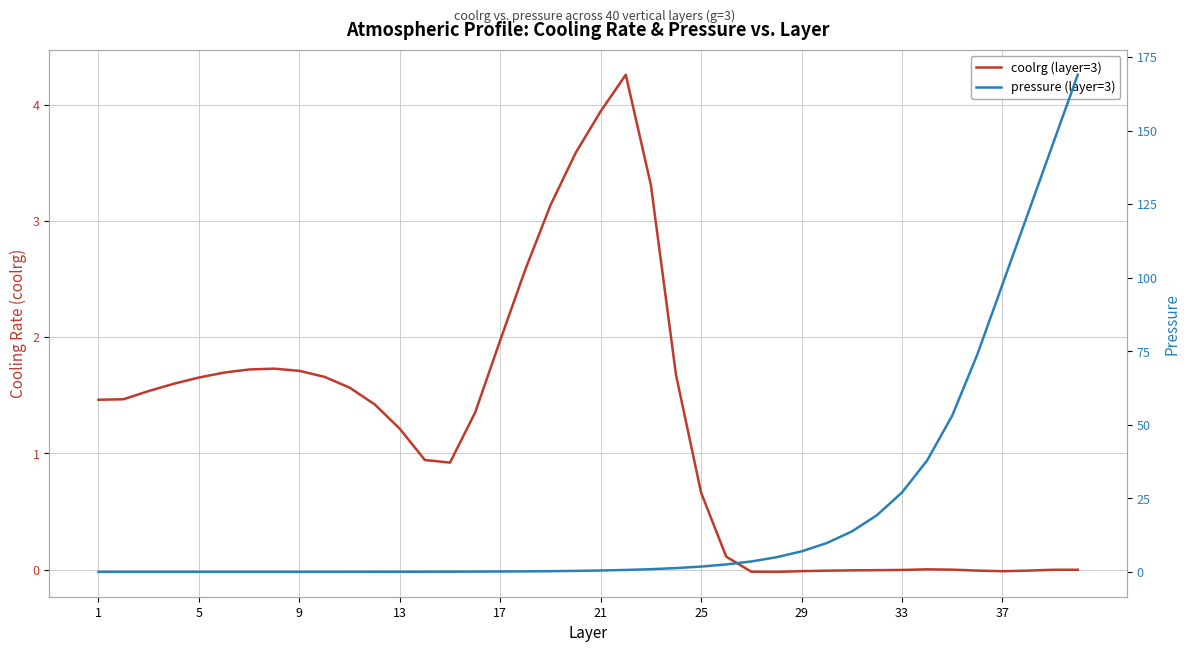

Is this an area chart (filled region under the line)?

No